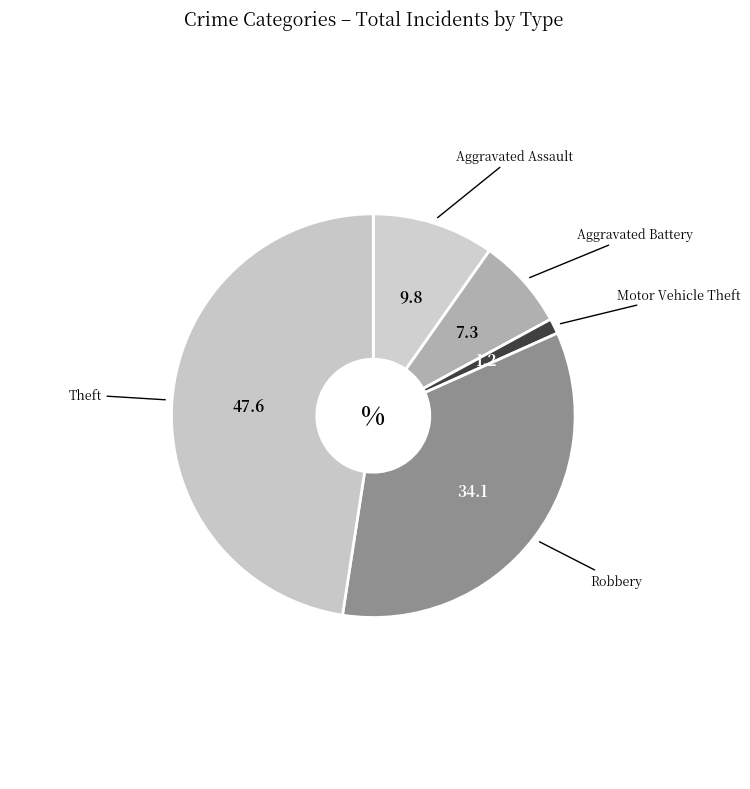

How many segments does this pie chart have?

5